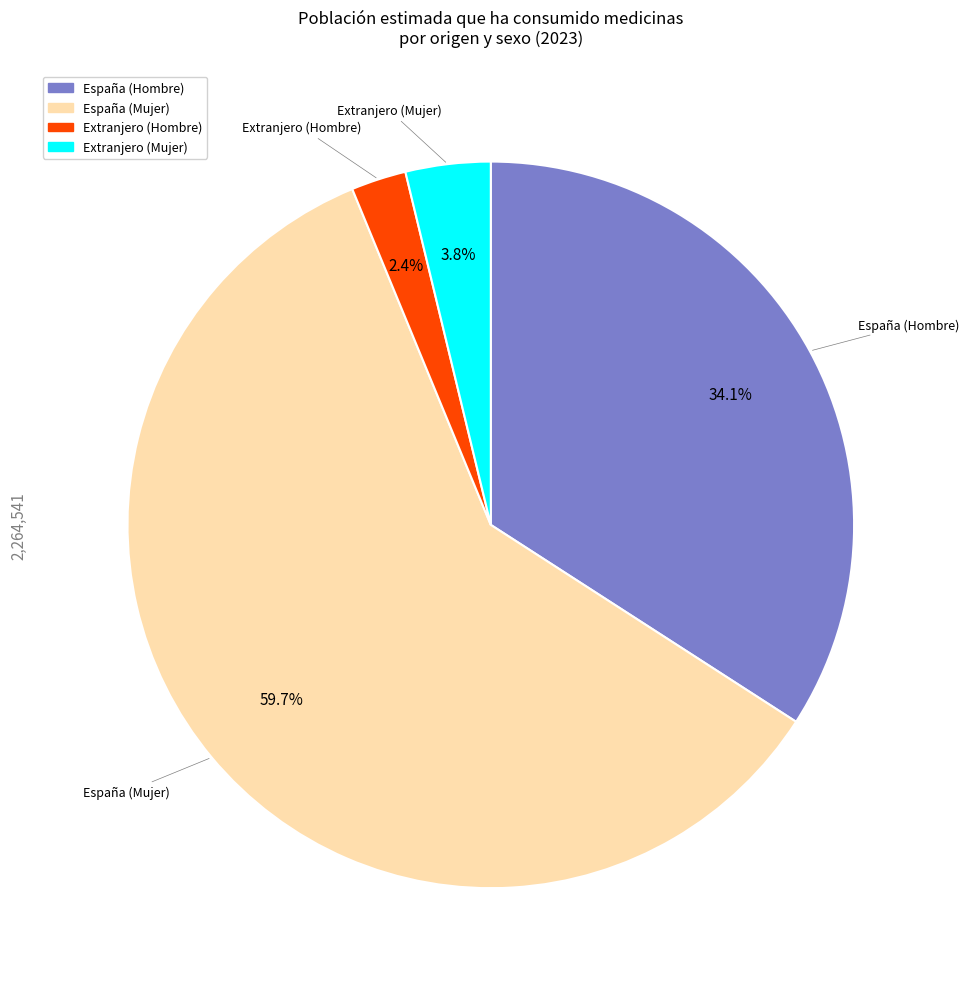

Combined, do Extranjero (Hombre) and Extranjero (Mujer) account for over 50%?

No